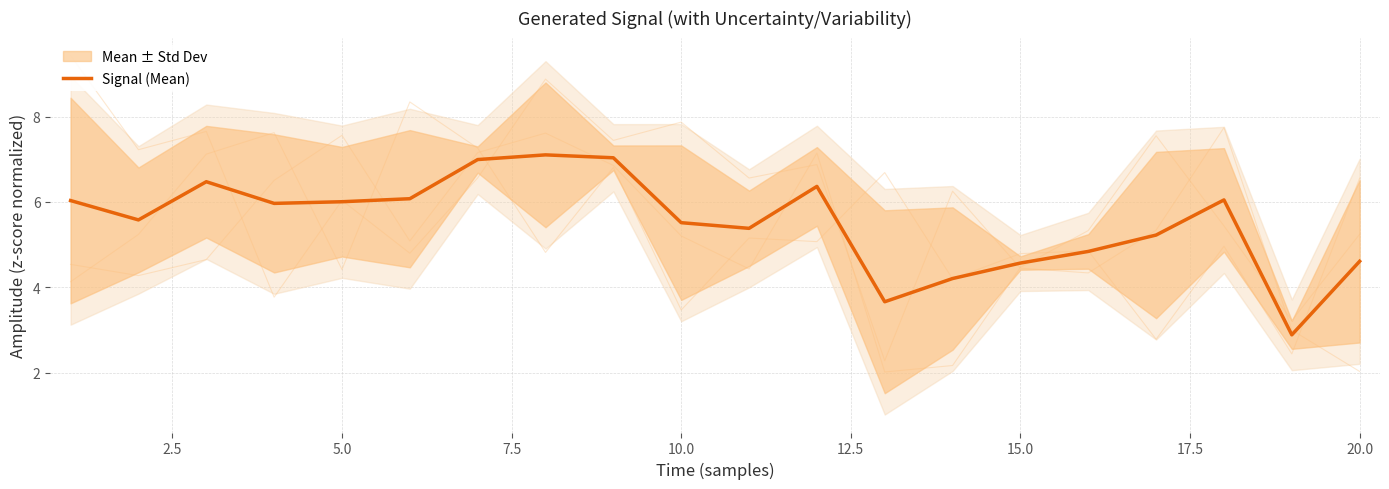

What is the minimum value shown in the chart?

2.9